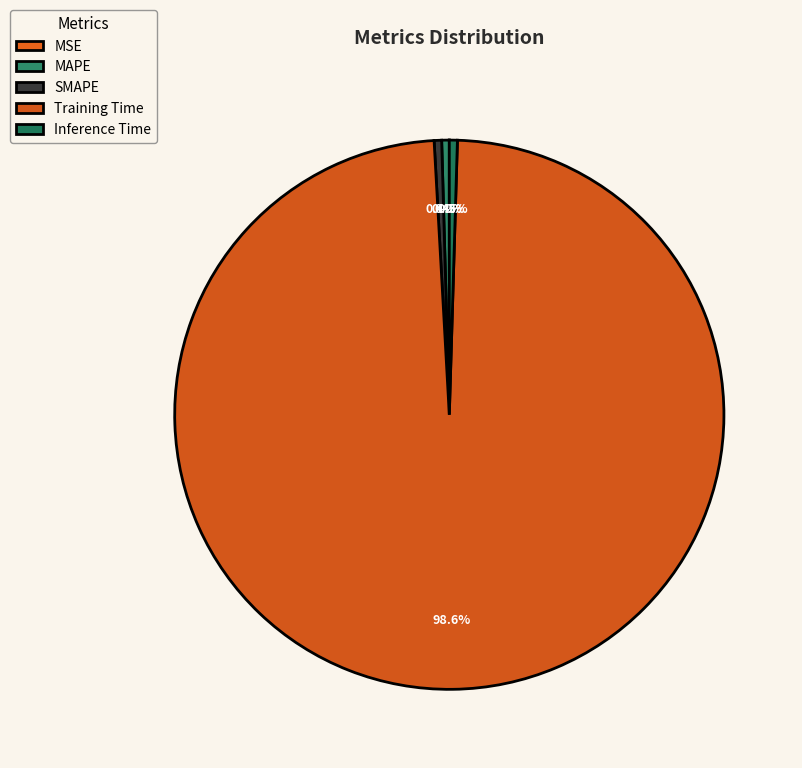

To the nearest percent, what is the average slice percentage?

20%